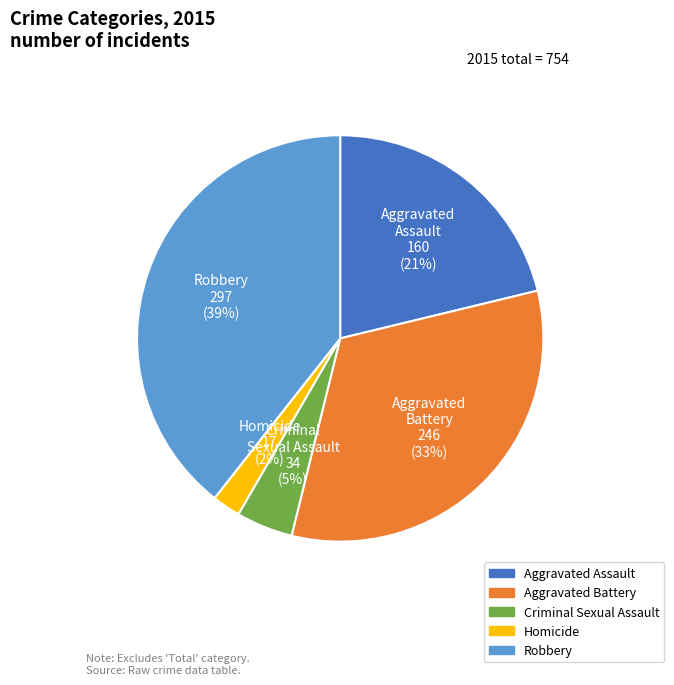

To the nearest percent, what is the average slice percentage?

20%